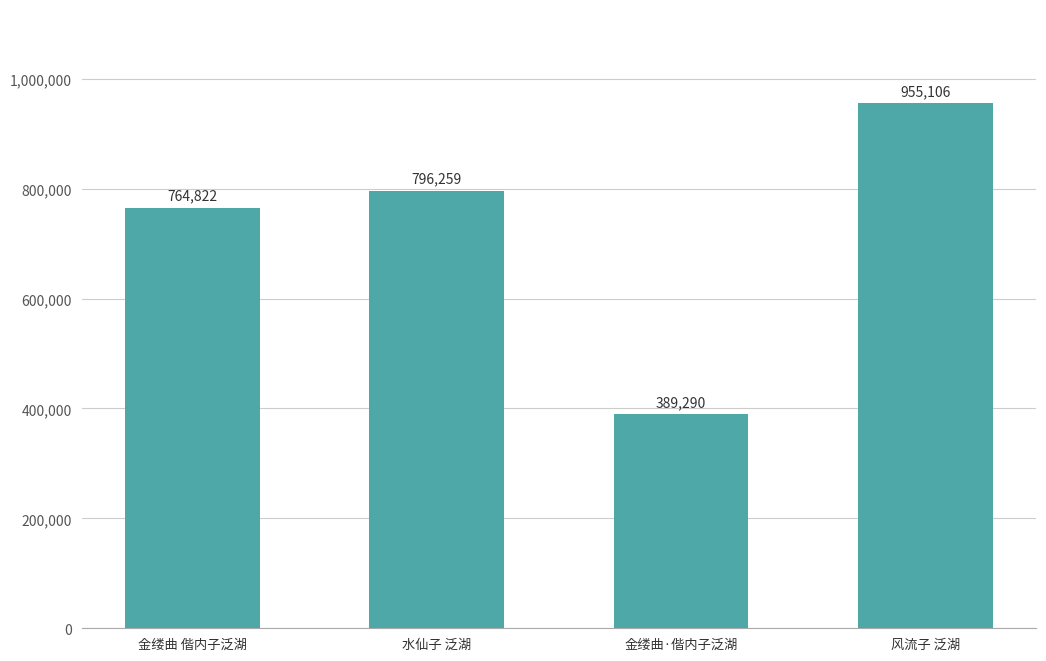

List the labels in order of value, largest first.

风流子 泛湖, 水仙子 泛湖, 金缕曲 偕内子泛湖, 金缕曲·偕内子泛湖